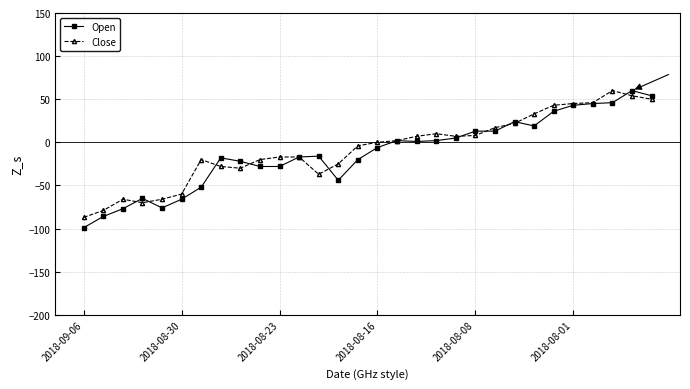

True or false: Open has more than 1 interior local peaks.

True